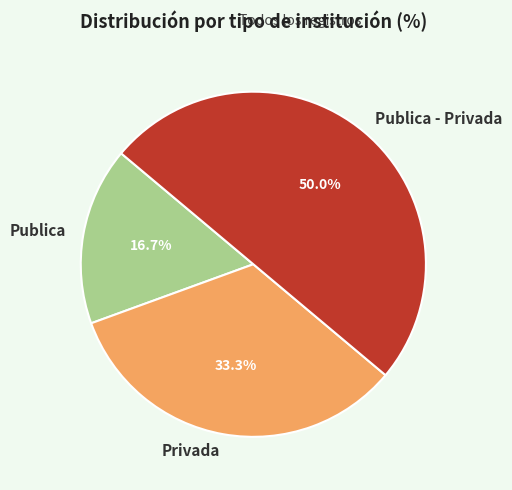

How many slices are in this pie chart?

3